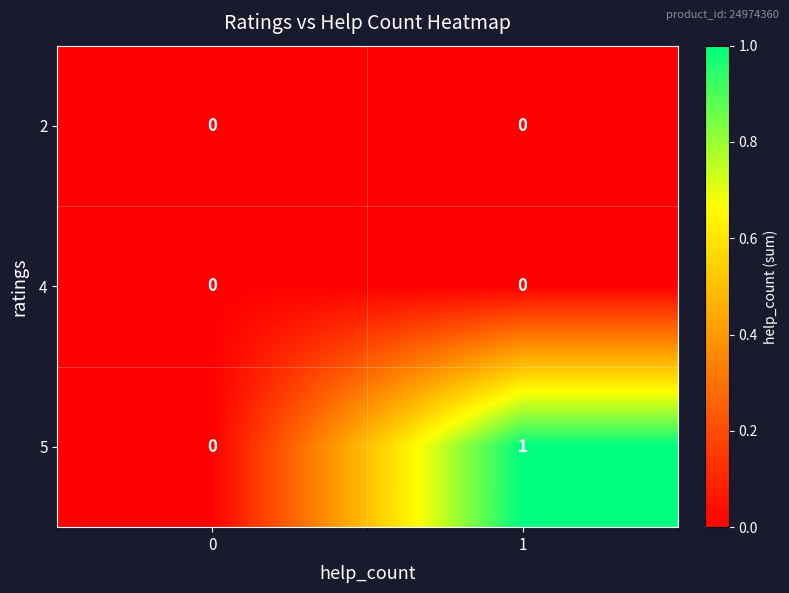

How many data points in 5 are less than 1?

1